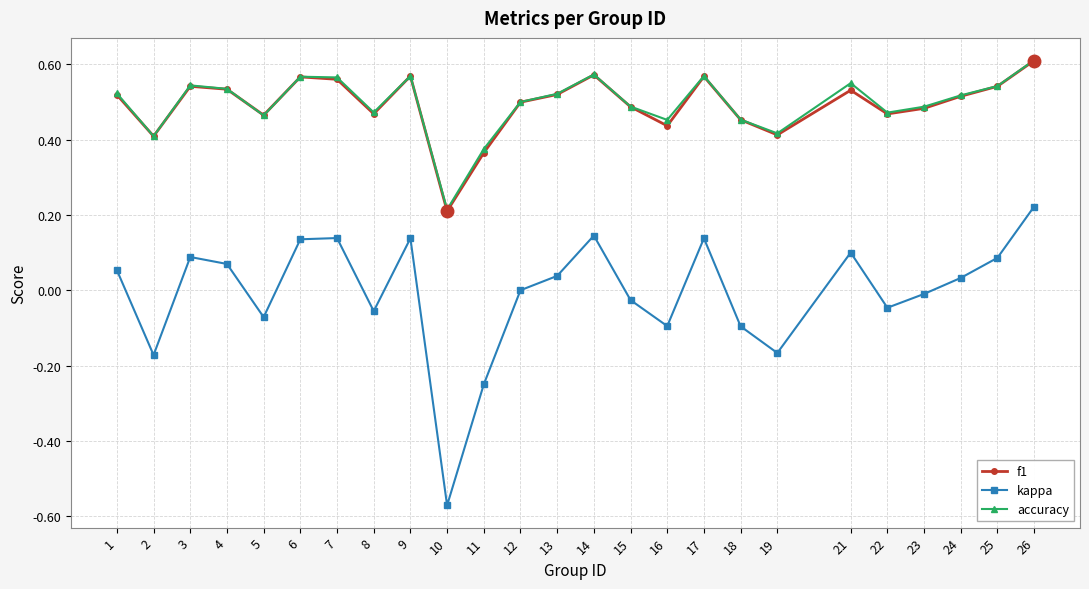

True or false: kappa and accuracy cross at least once.

False